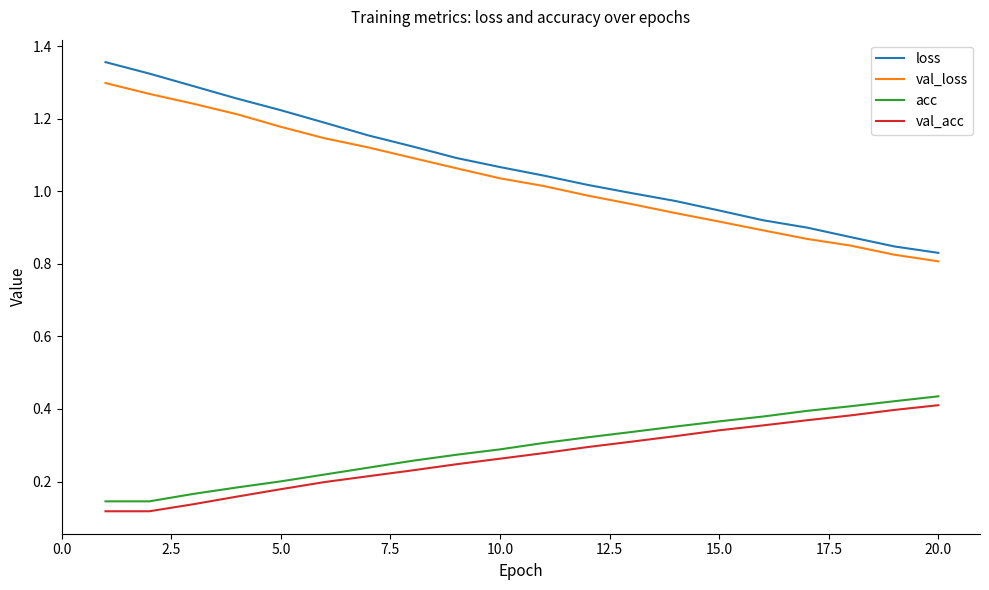

True or false: val_loss and val_acc intersect in this chart.

False